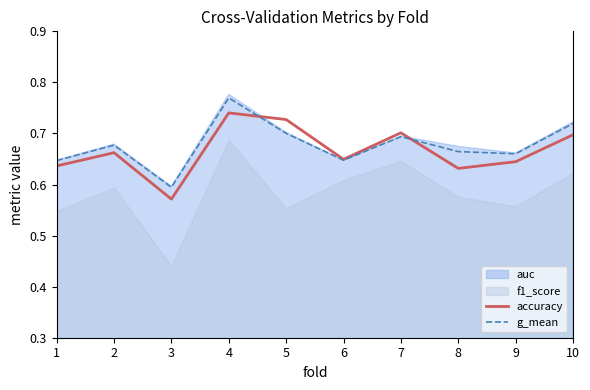

True or false: g_mean has a value of 1.0 at 10.

False